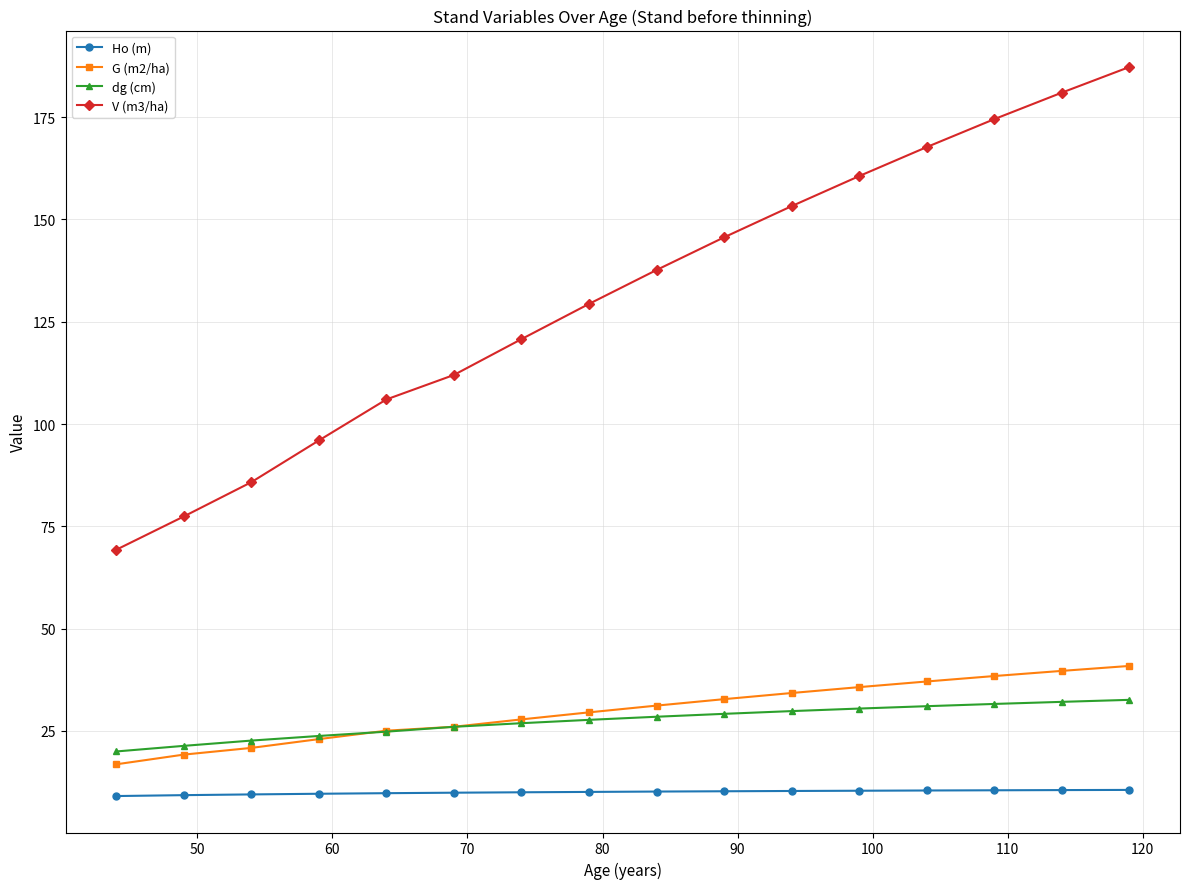

Which series has the largest total across all categories?

V (m3/ha)